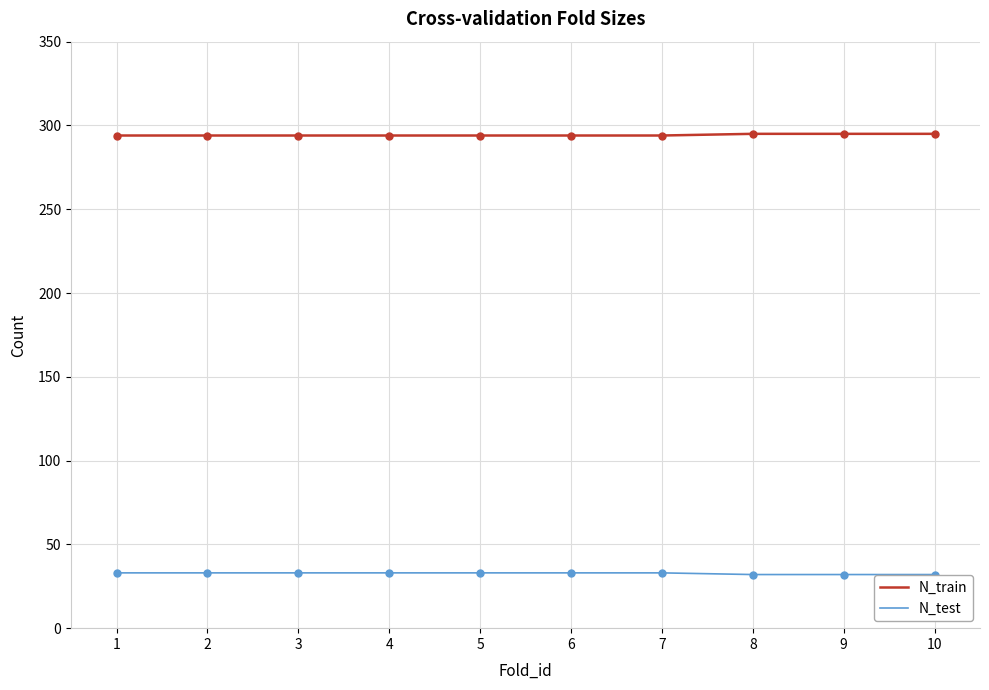

What is the spread (max minus min) of values at 7?

261